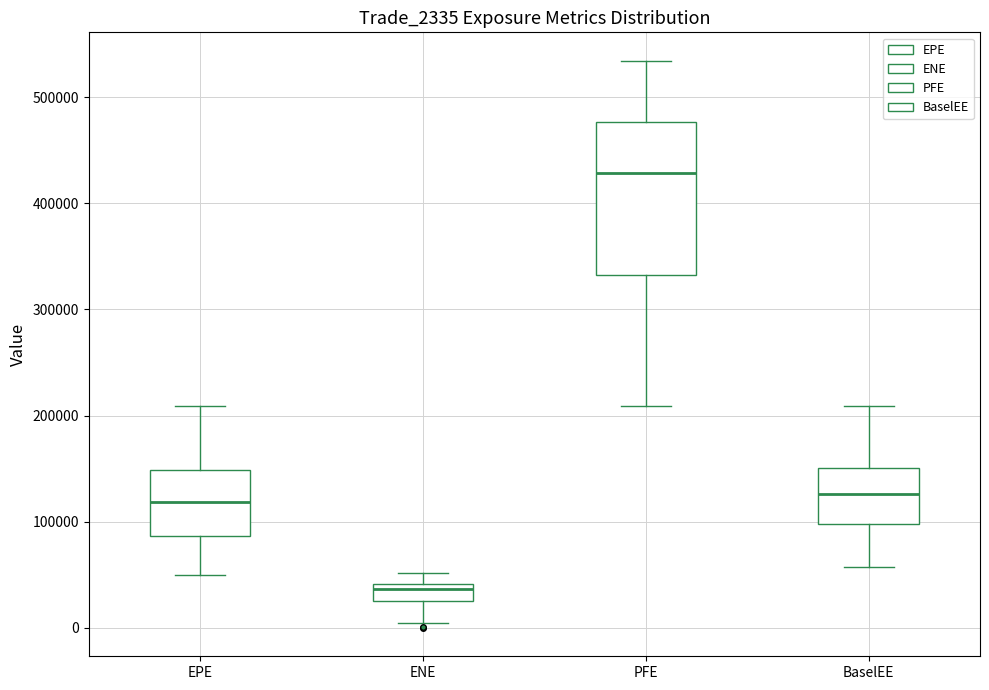

Comparing the boxes themselves (not the whiskers), which one is the tallest?

PFE